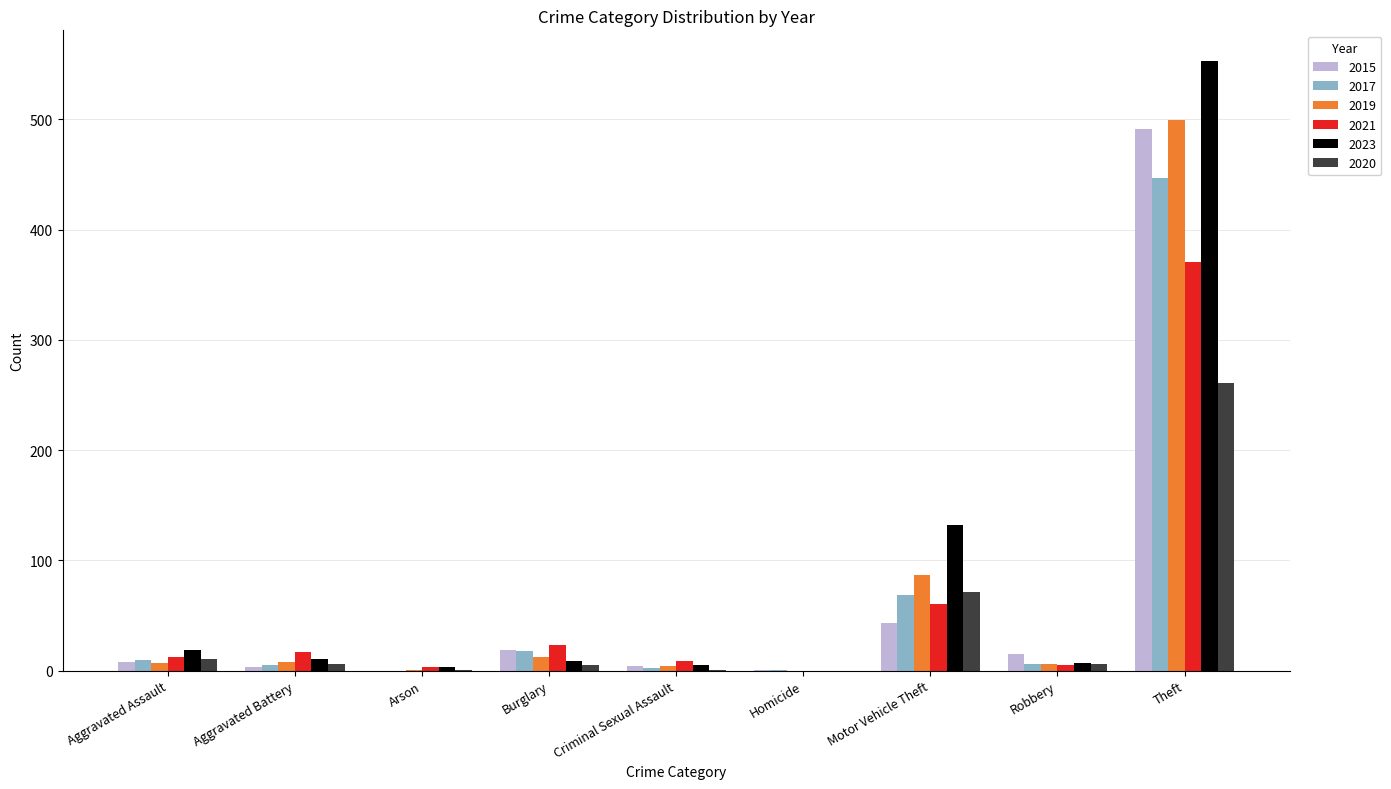

At which category is the sum across all series the highest?

Theft